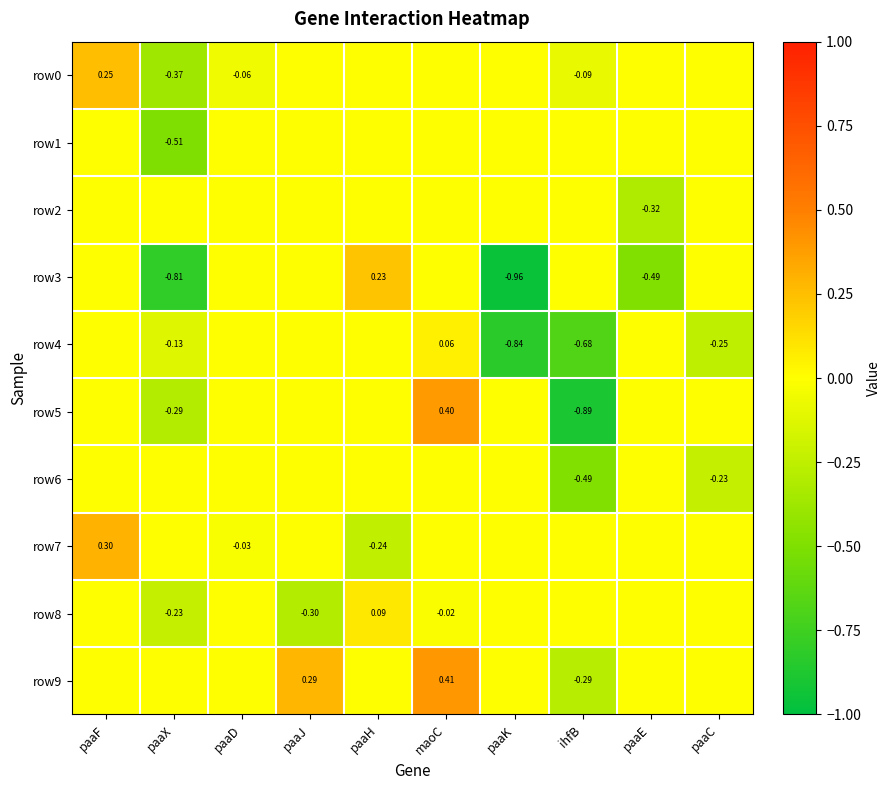

What is the difference between the highest and lowest values at paaE?

0.5